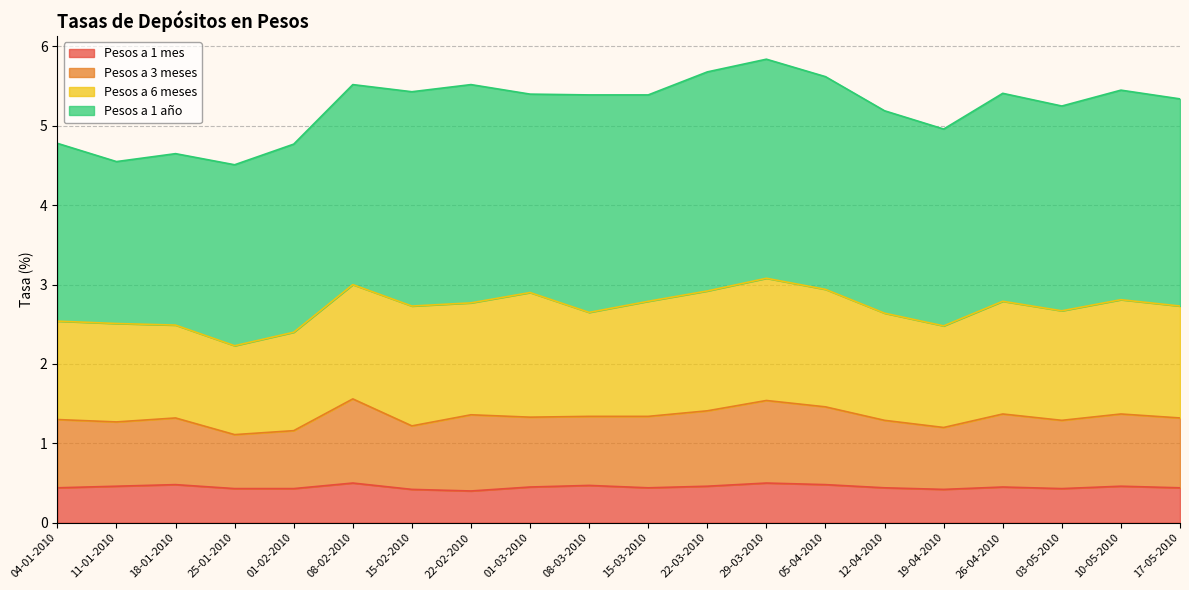

What is the total value across all series at 19-04-2010?

5.0